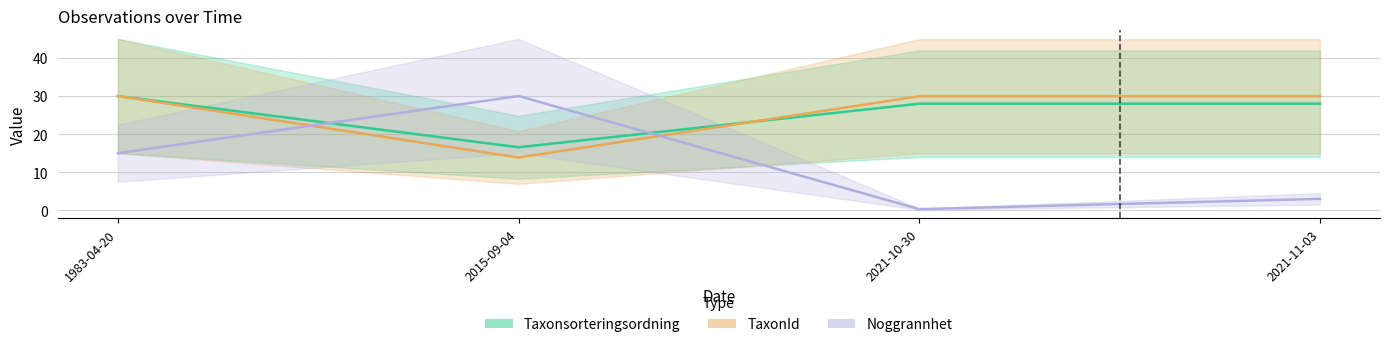

The Noggrannhet series shows 0.3 at 2021-10-30. True or false?

True